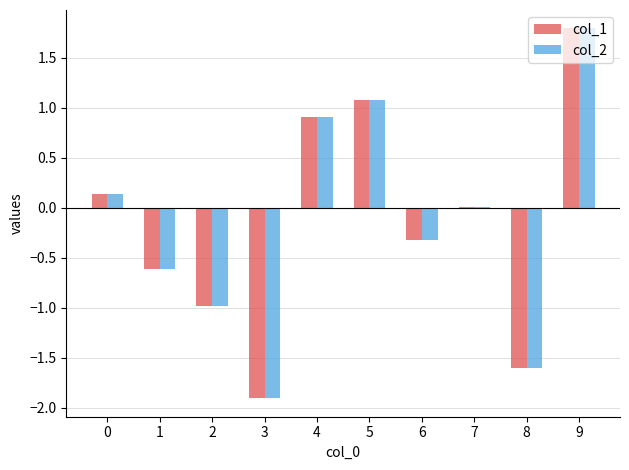

What is the sum of all col_2 values?

-1.5